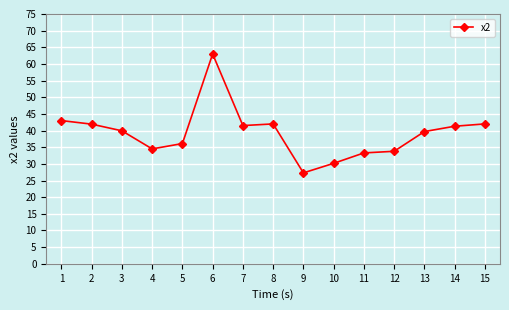

True or false: there are more than 1 points higher than both neighbors.

True